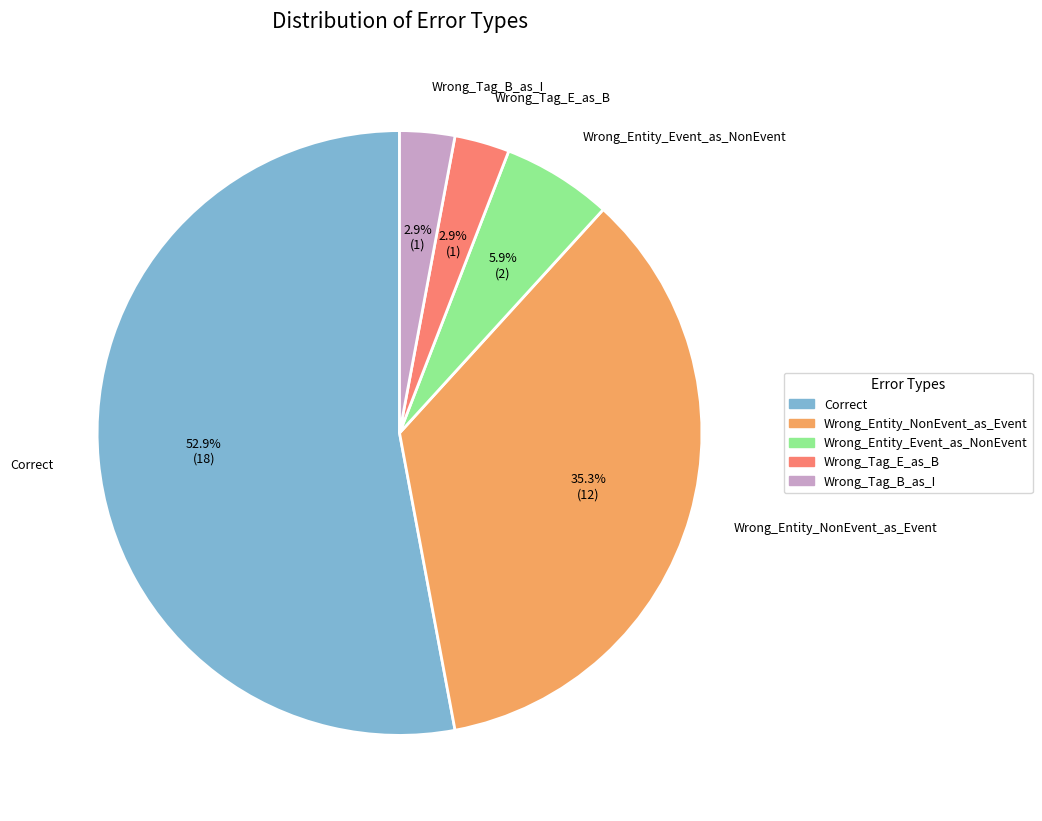

Is it true that Correct is 53% of the pie?

True